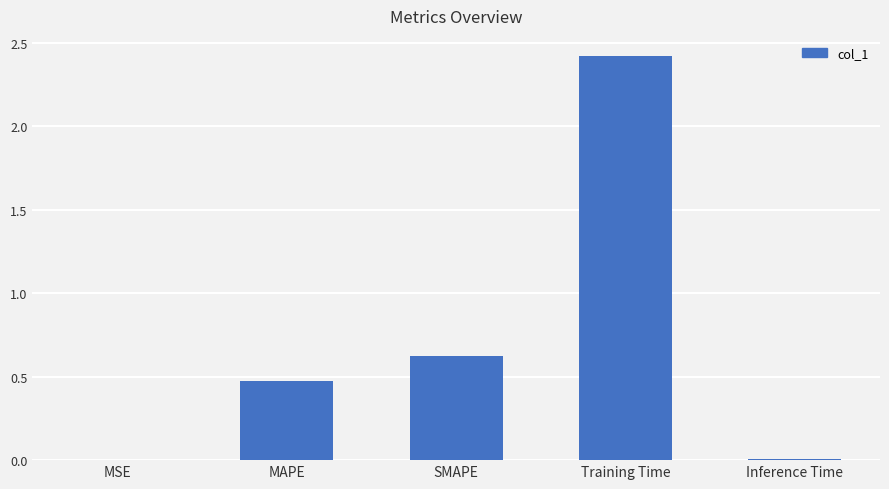

True or false: the data shows 0.9 at SMAPE.

False